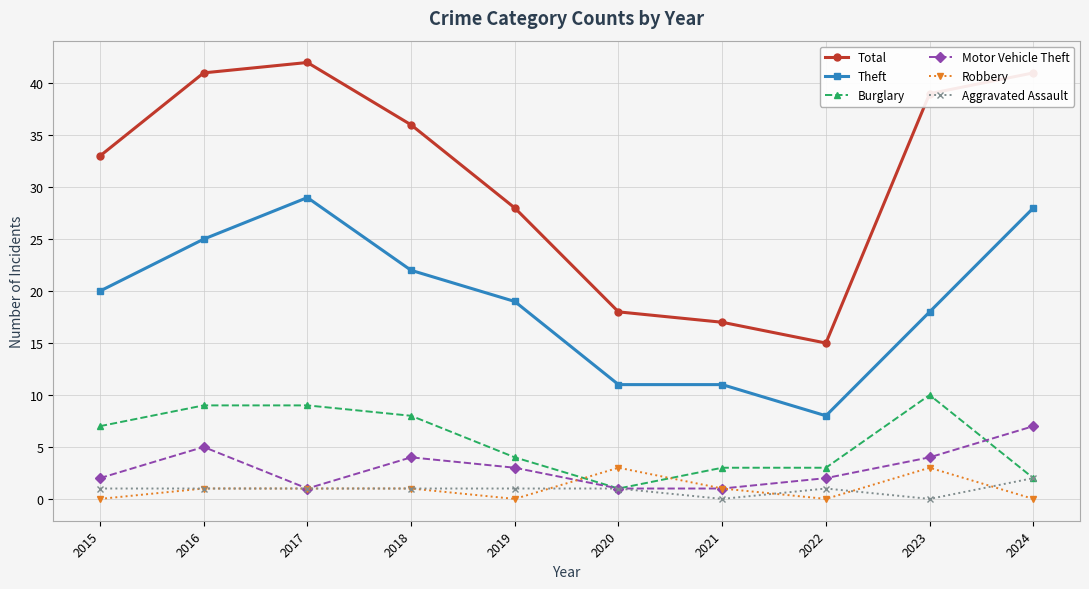

How many values in the Burglary series are below 7?

5